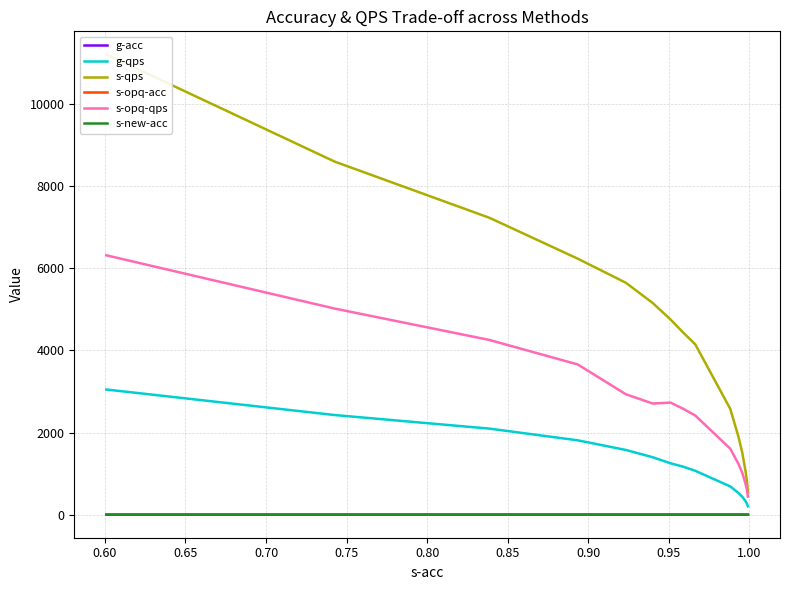

Reading left to right, list all the values displayed in this chart.

g-acc: 0.4	0.5	0.6	0.6	0.7	0.7	0.7	0.8	0.8	0.9	0.9	0.9	0.9	0.9	1.0
g-qps: 3048.8	2427.2	2096.4	1811.6	1577.3	1400.6	1251.6	1169.6	1069.5	689.2	529.1	437.1	331.6	272.6	205.1
s-qps: 11210.8	8598.5	7230.7	6234.4	5649.7	5157.3	4752.9	4436.6	4149.4	2577.3	1899.0	1511.5	1076.5	830.7	557.4
s-opq-acc: 0.4	0.5	0.5	0.6	0.6	0.6	0.6	0.6	0.6	0.7	0.7	0.7	0.7	0.7	0.7
s-opq-qps: 6317.1	5020.1	4255.3	3659.0	2934.3	2707.8	2730.0	2580.0	2416.0	1608.0	1237.6	1022.2	760.9	616.2	441.2
s-new-acc: 0.6	0.7	0.8	0.9	0.9	0.9	1.0	1.0	1.0	1.0	1.0	1.0	1.0	1.0	1.0